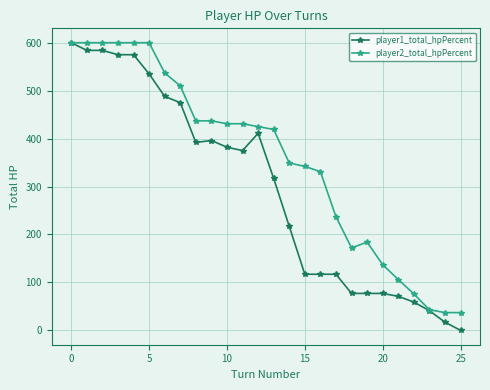

What is the difference between the maximum and second lowest values in the player1_total_hpPercent series?

583